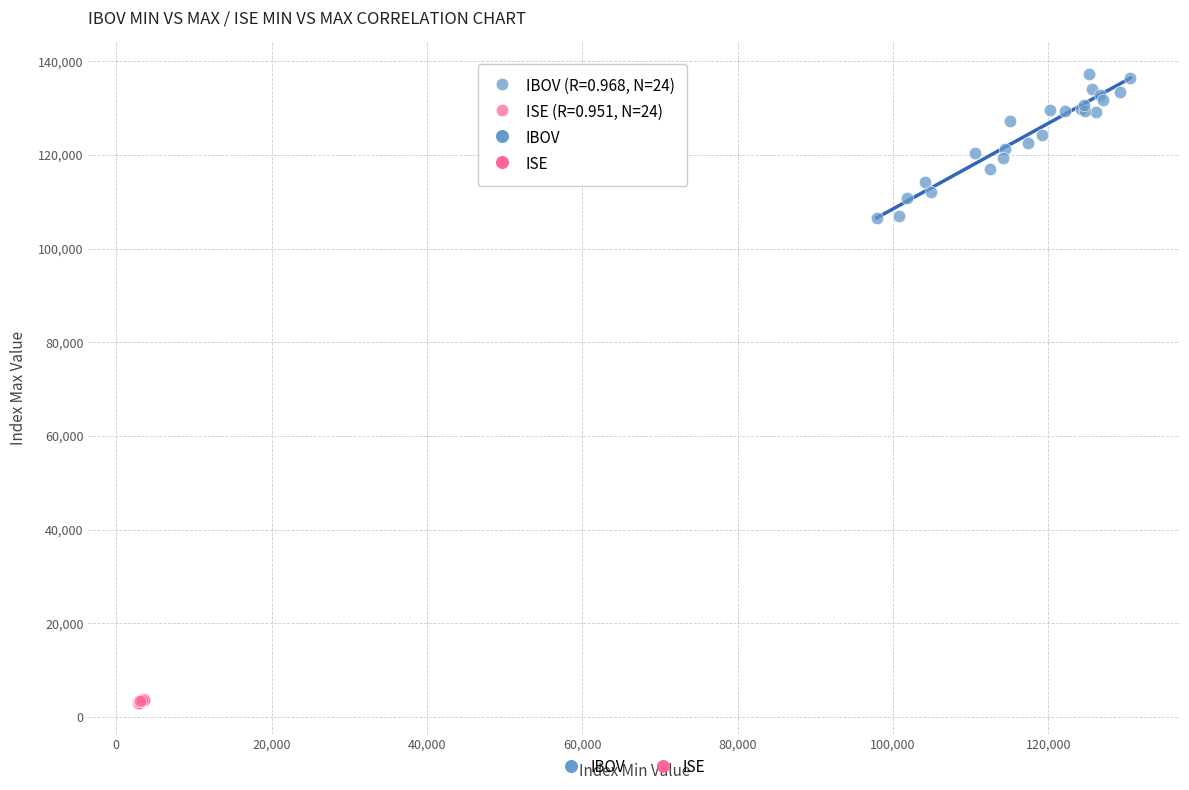

Which series has the widest spread of Y values?

IBOV (R=0.968, N=24)